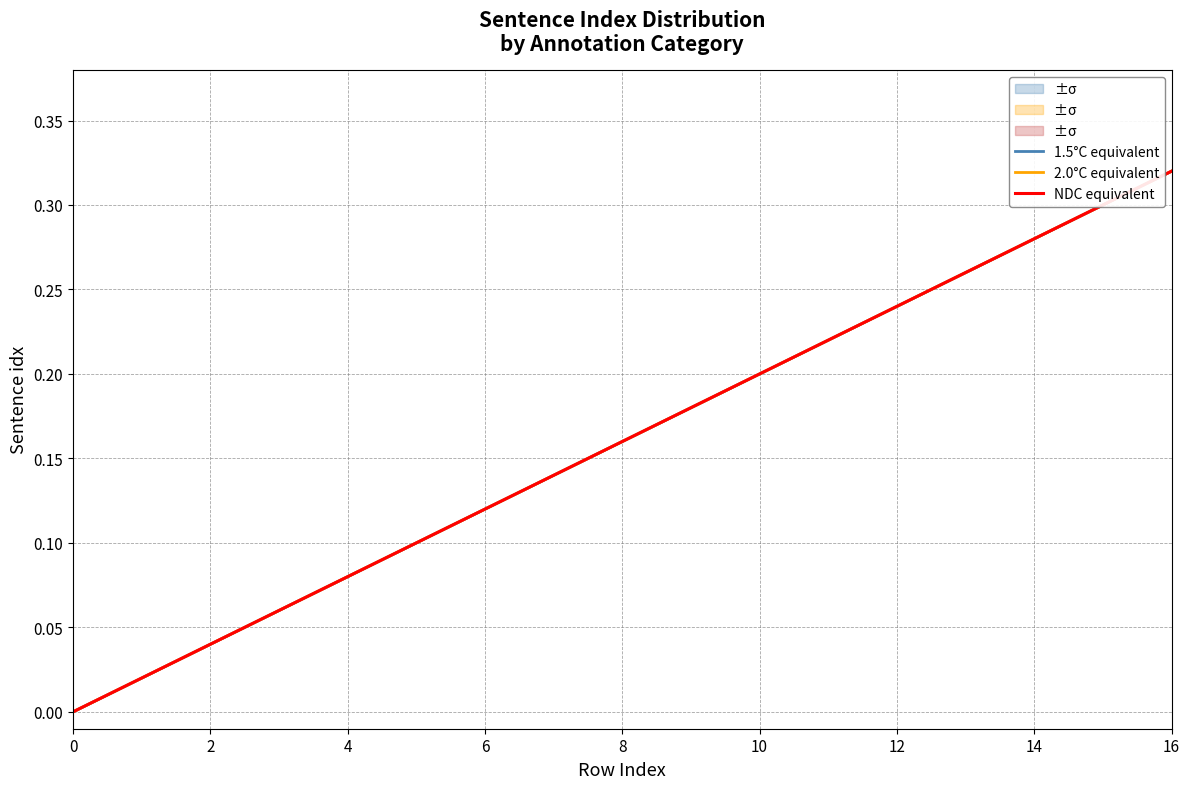

What are all the series names shown in the legend?

1.5°C equivalent, 2.0°C equivalent, NDC equivalent